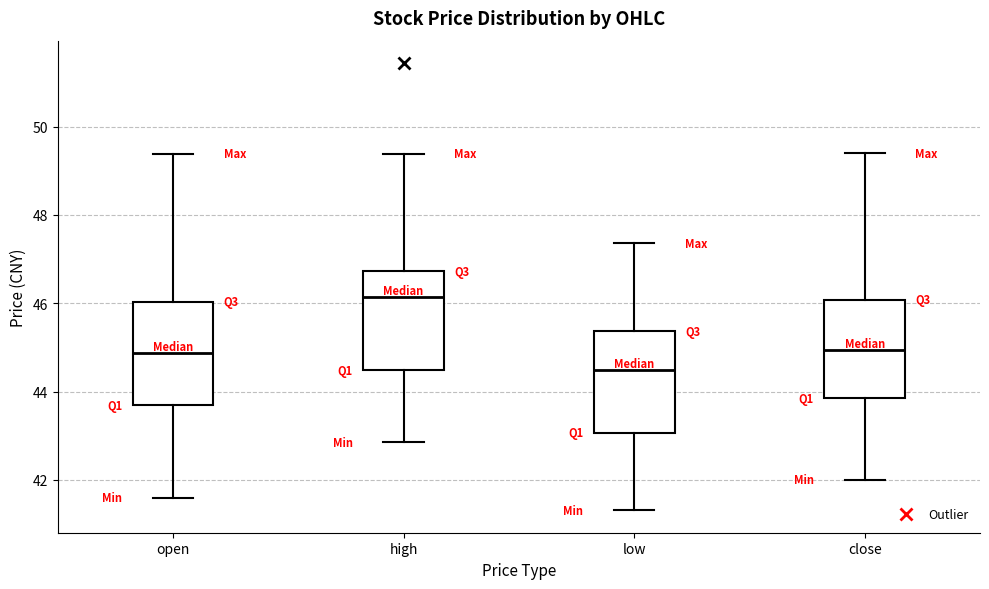

Reading left to right, read every box against the y-axis: the position of its median line, the range the box covers, and the ends of its whiskers. The values are not printed on the chart, so give them approximately, as read against the axis.

open: median 44.8, box 43.6 to 46.0, whiskers 41.6 to 49.4
high: median 46.2, box 44.4 to 46.8, whiskers 42.8 to 49.4
low: median 44.4, box 43.0 to 45.4, whiskers 41.4 to 47.4
close: median 45.0, box 43.8 to 46.0, whiskers 42.0 to 49.4